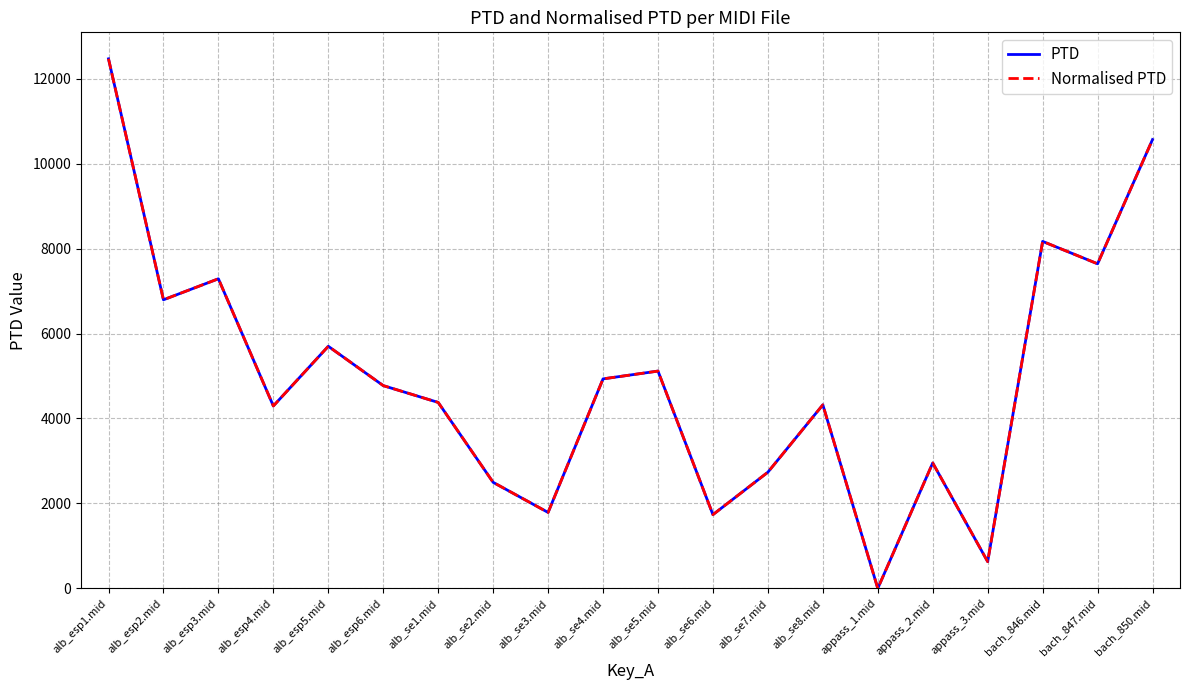

The PTD series shows 192.1 at appass_3.mid. True or false?

False